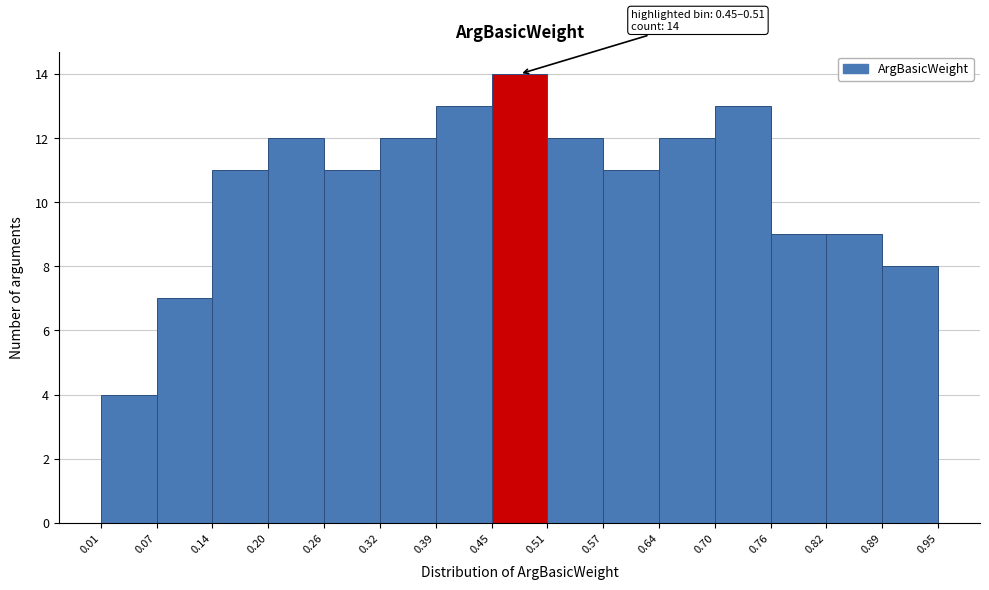

Over which range of the x-axis is the bar tallest?

0.45 to 0.51